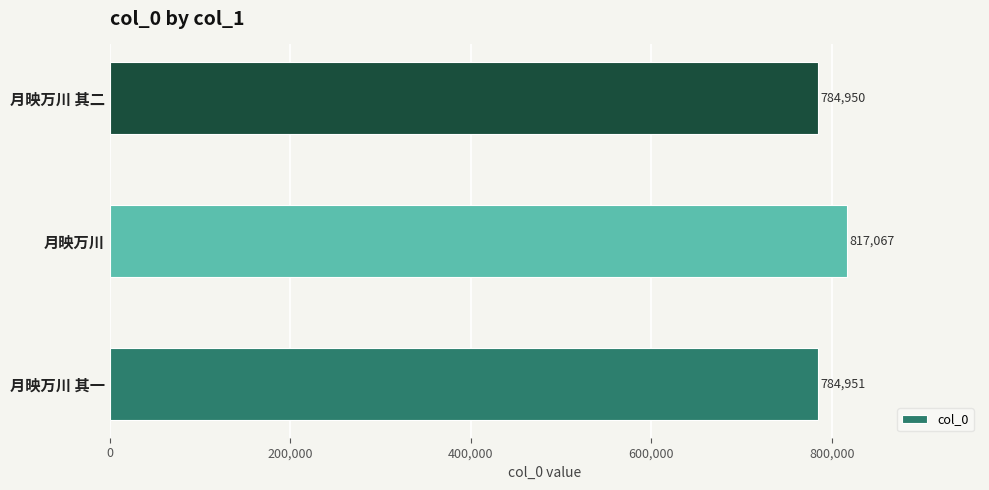

True or false: the data shows 1145439 at 月映万川 其一.

False